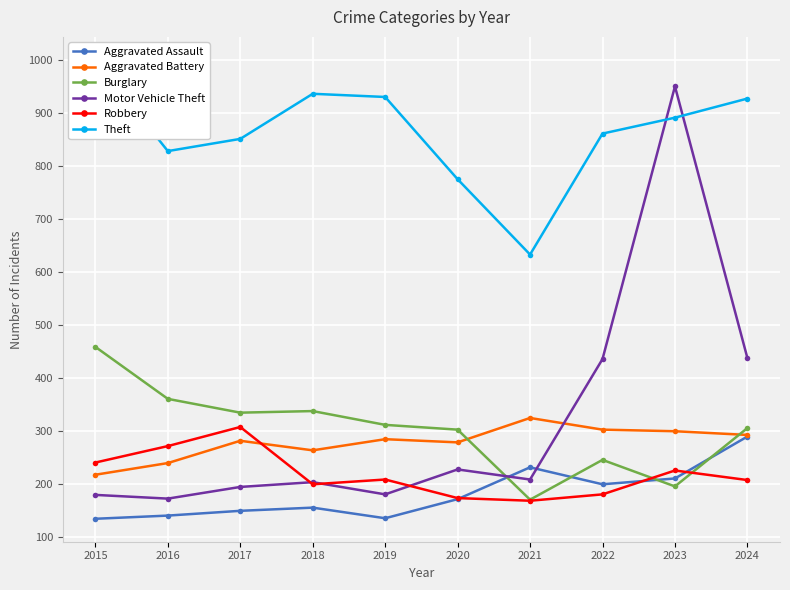

Rank the series at 2023 from highest to lowest value.

Motor Vehicle Theft, Theft, Aggravated Battery, Robbery, Aggravated Assault, Burglary